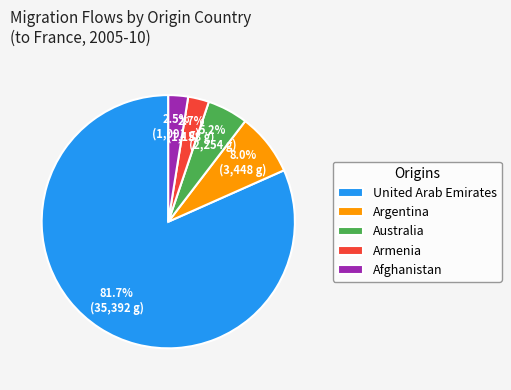

What portion of the pie excludes Armenia?

97.3%